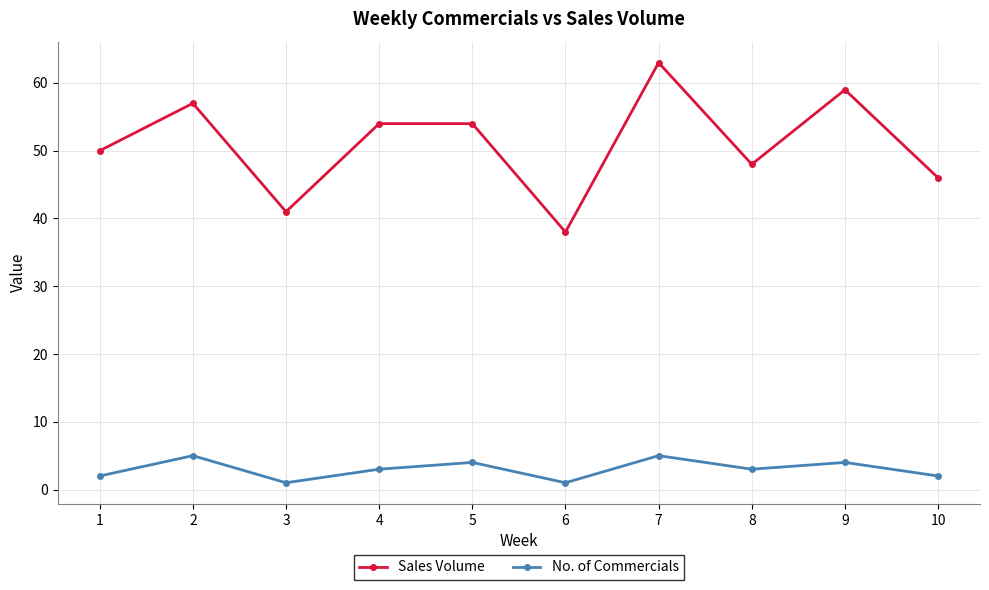

The value of Sales Volume at 7 is 107. True or false?

False